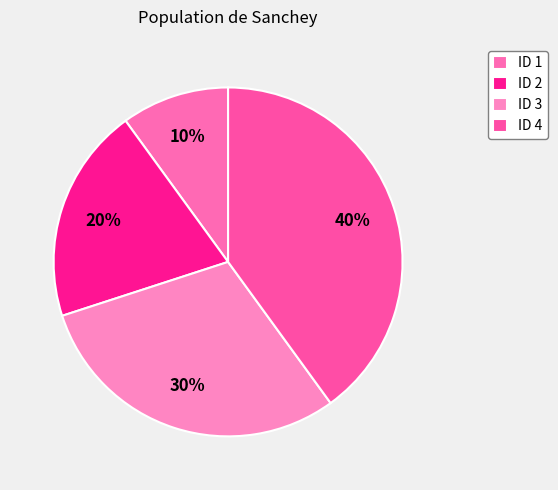

Count the number of slices in the pie.

4